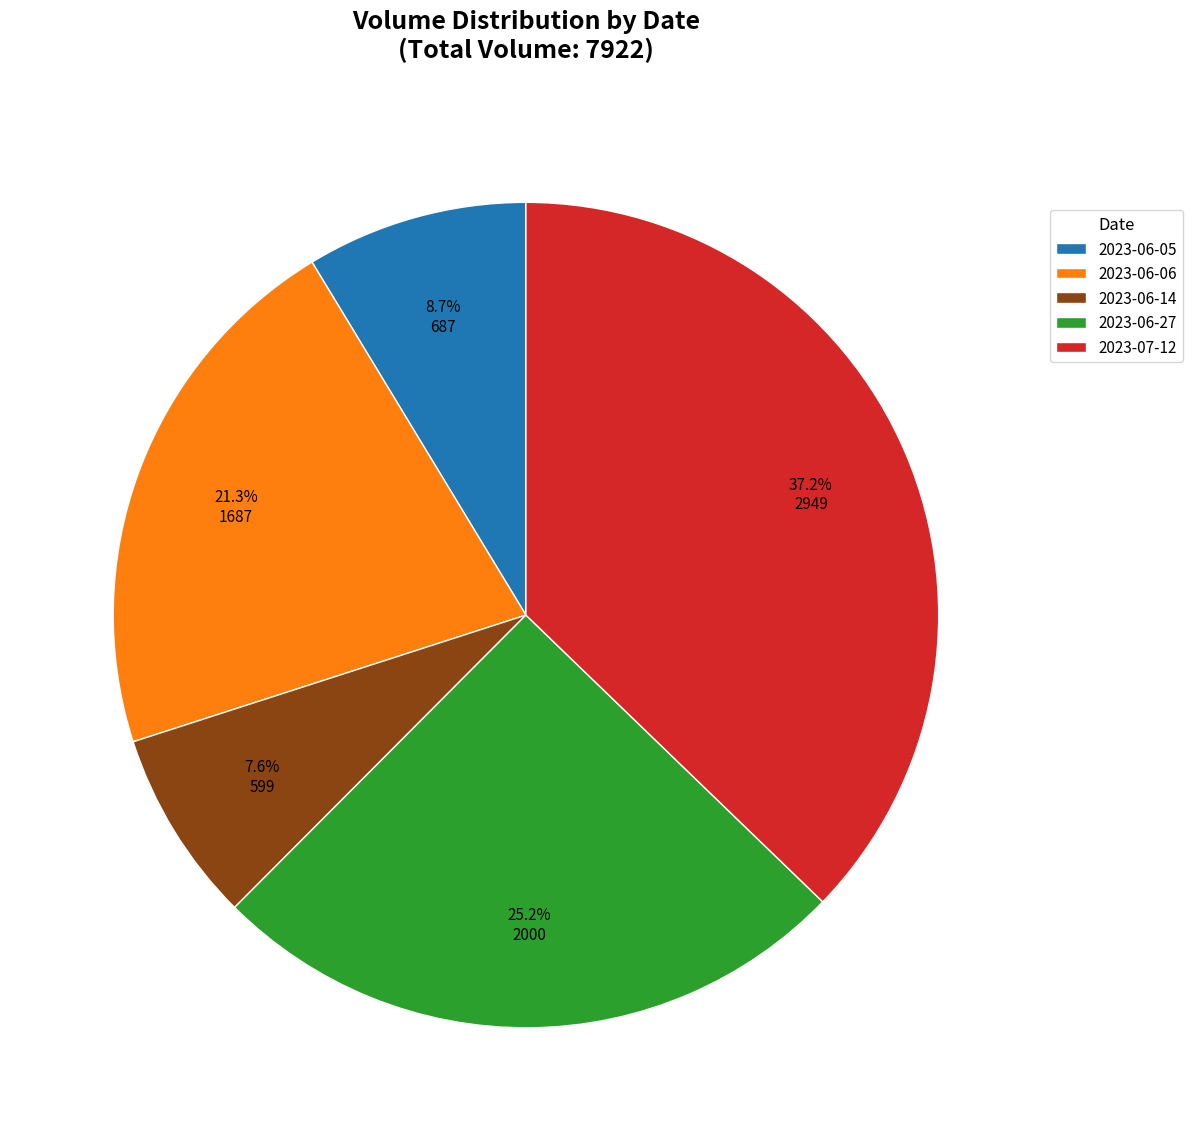

Is it true that 2023-06-27 is 37% of the pie?

False